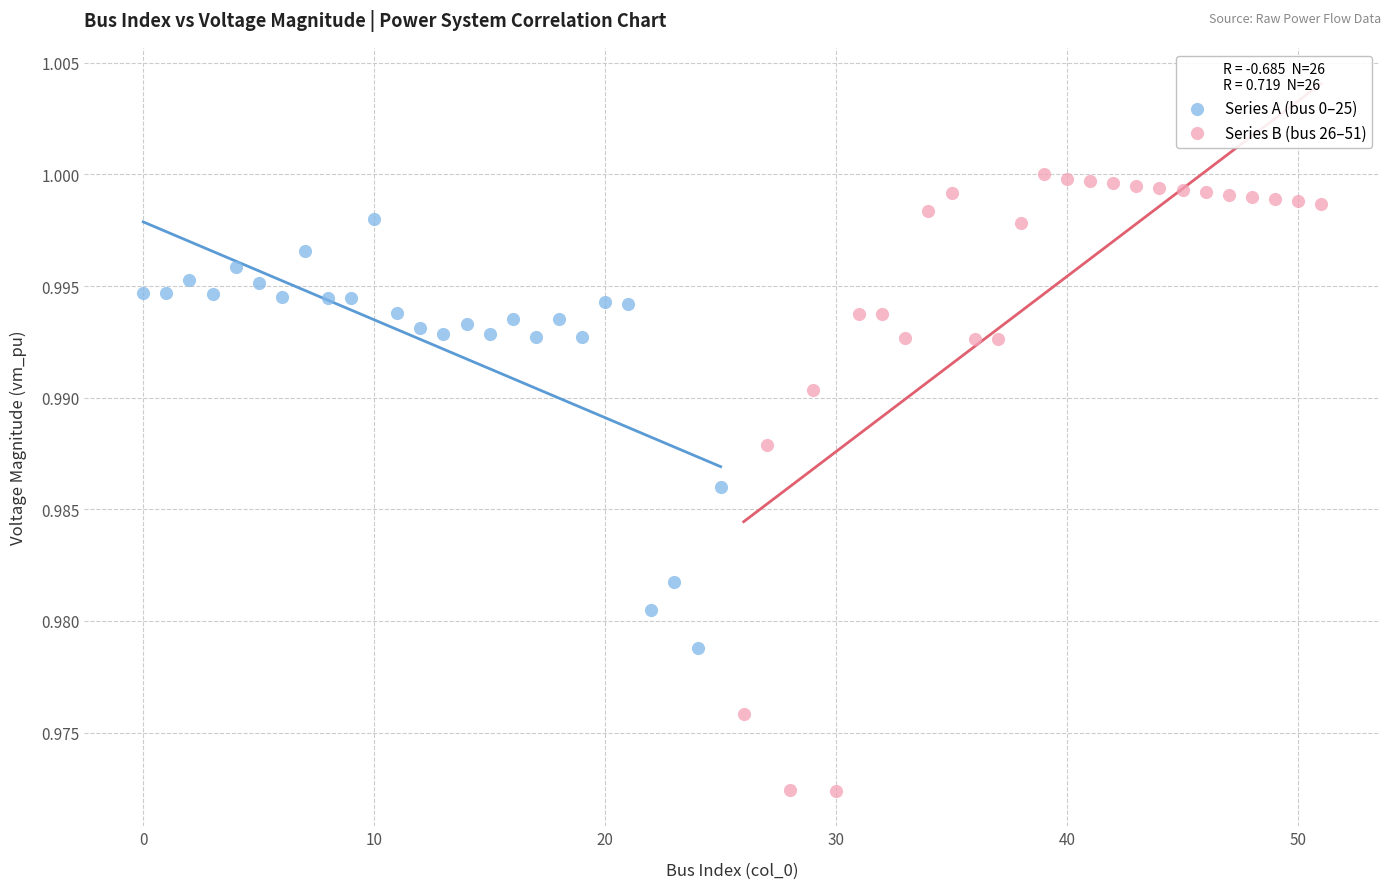

Which series reaches the minimum Y coordinate?

Series B (bus 26–51)